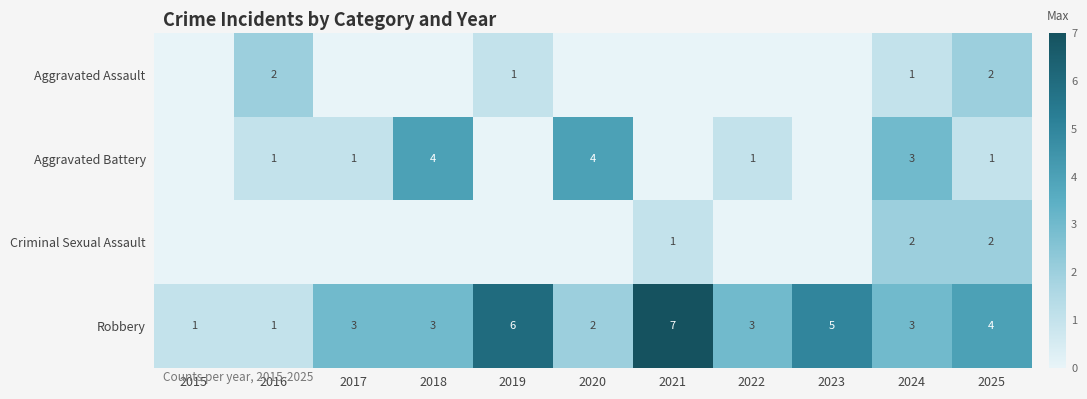

What is the difference between the Robbery values at 2019 and 2024?

3